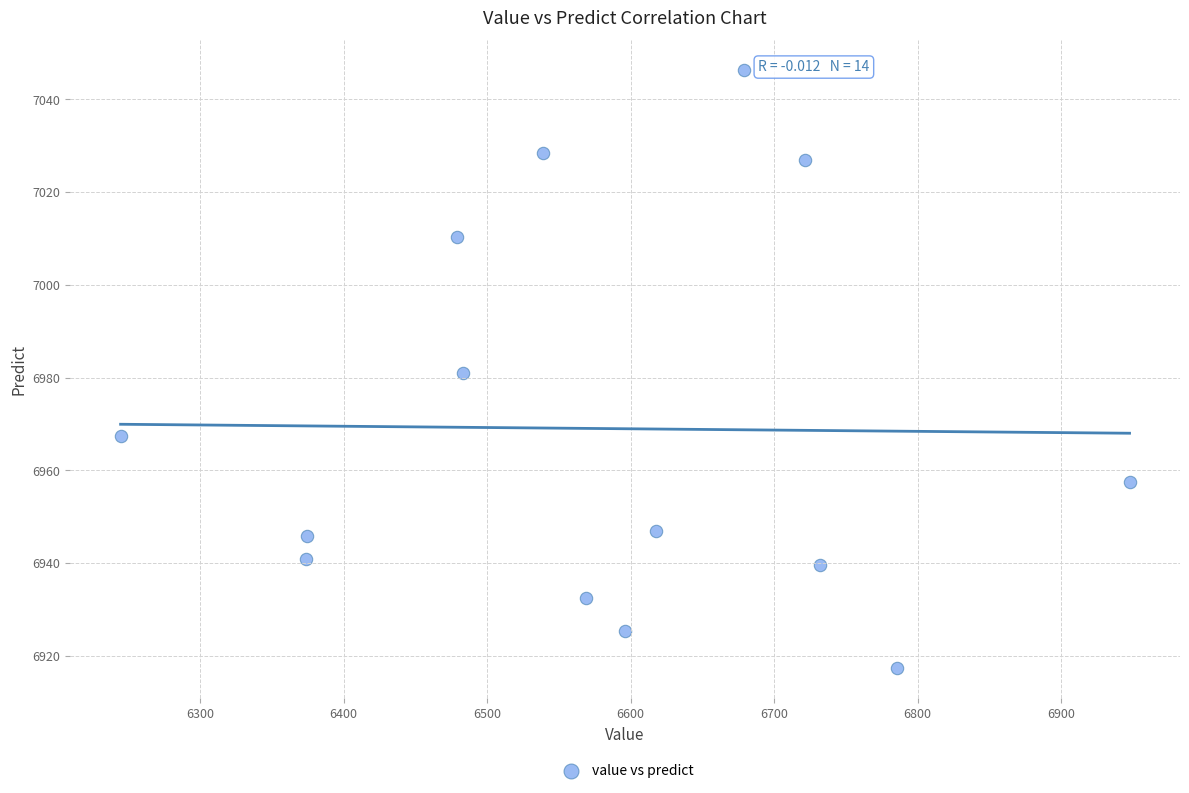

What is the range of X values (max minus min)?

703.2